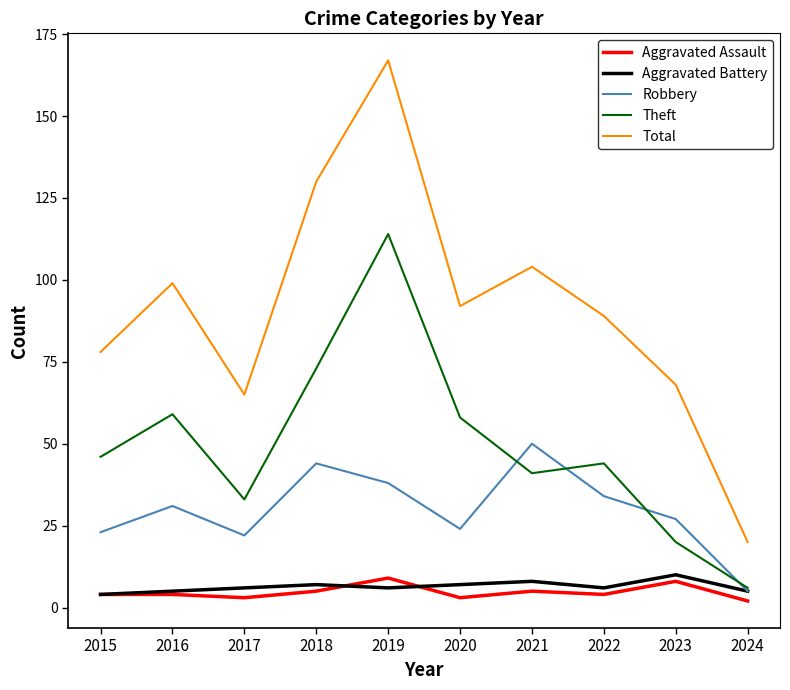

True or false: Total and Aggravated Assault cross at least once.

False